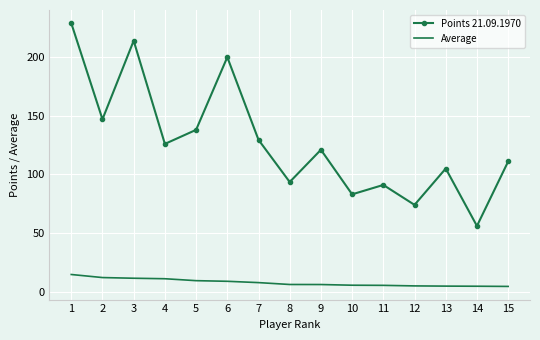

Which label corresponds to the largest value in the chart?

1